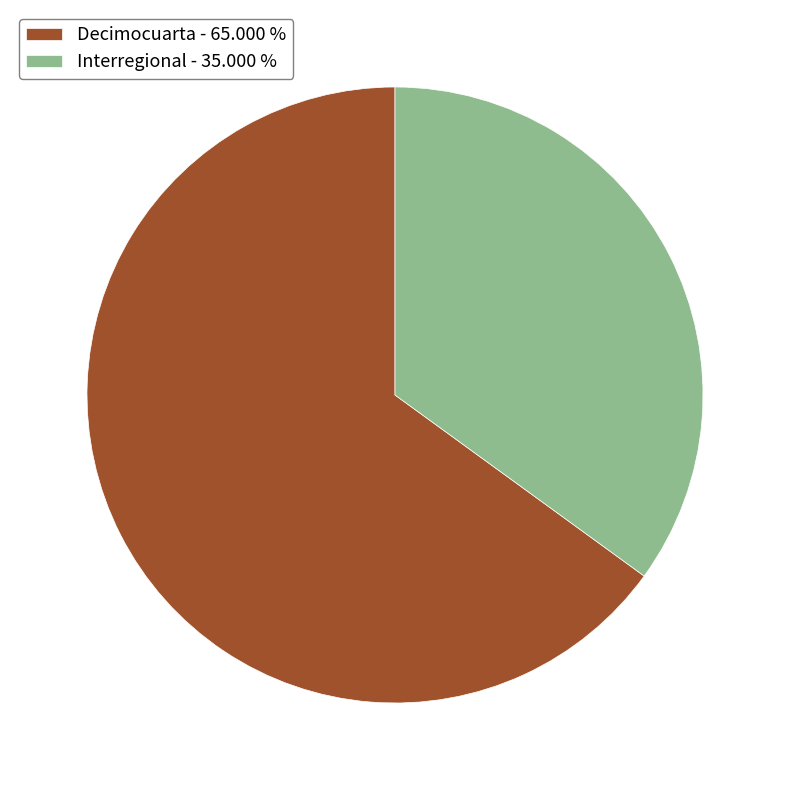

Rank the categories by value from highest to lowest.

Decimocuarta, Interregional